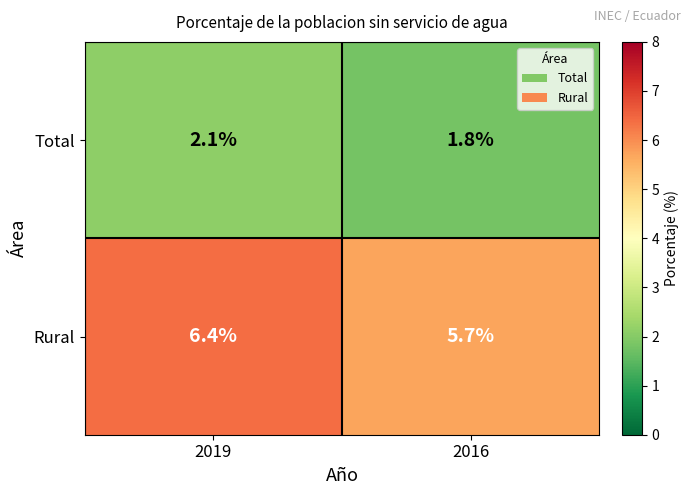

Which series has the largest range (max minus min)?

Rural